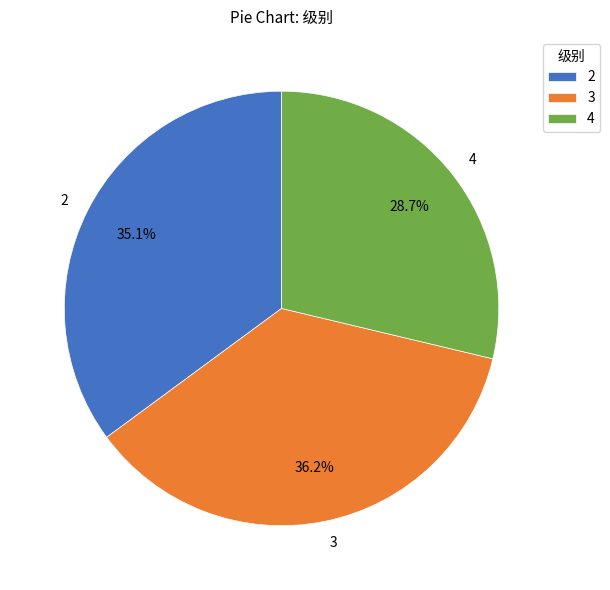

Rank the categories by value from highest to lowest.

3, 2, 4